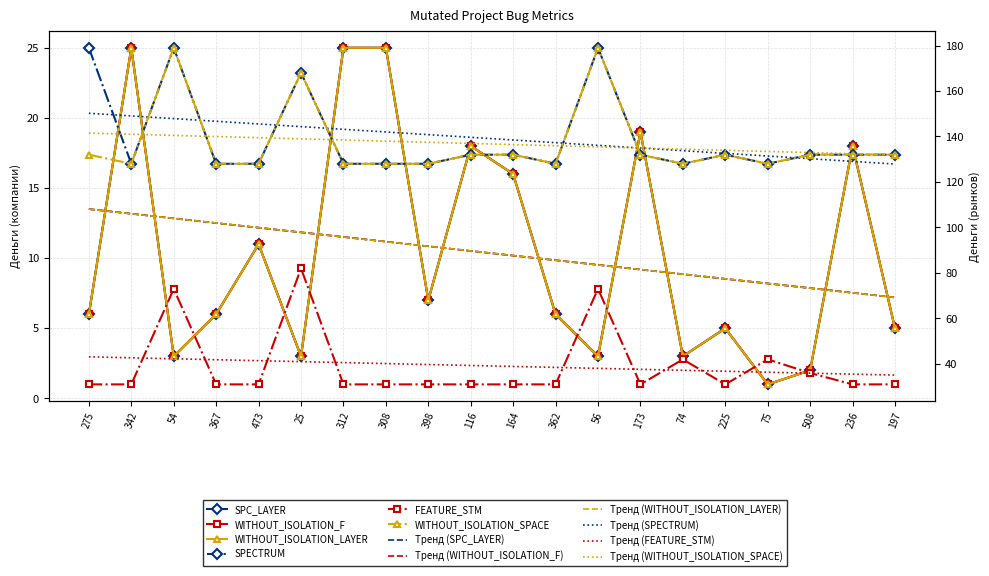

What is the minimum value shown in the chart?

1